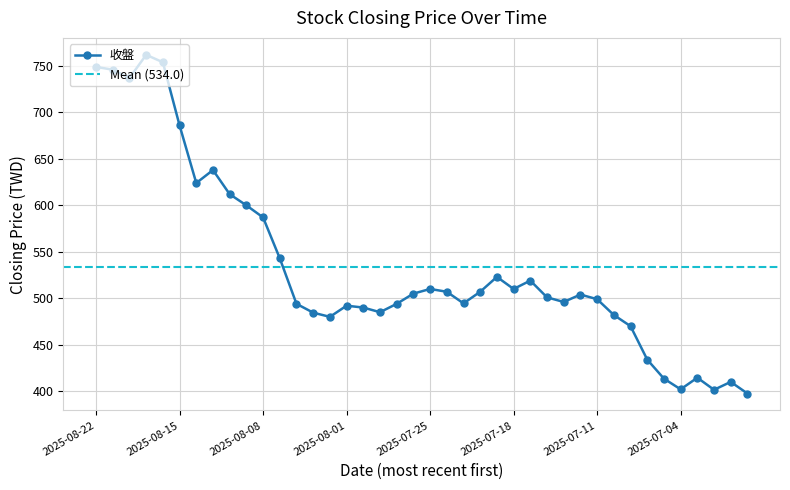

Is it true that the value at 2025-08-06 is 494.0?

True